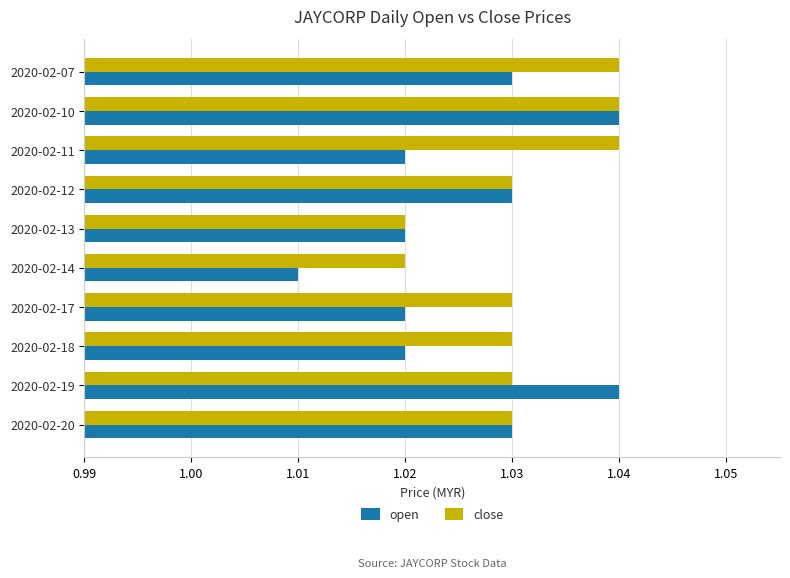

List the series in order of their overall mean, highest first.

close, open